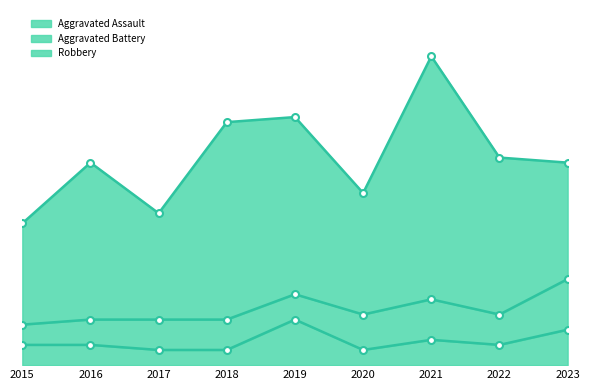

What is the total value across all series at 2022?

41